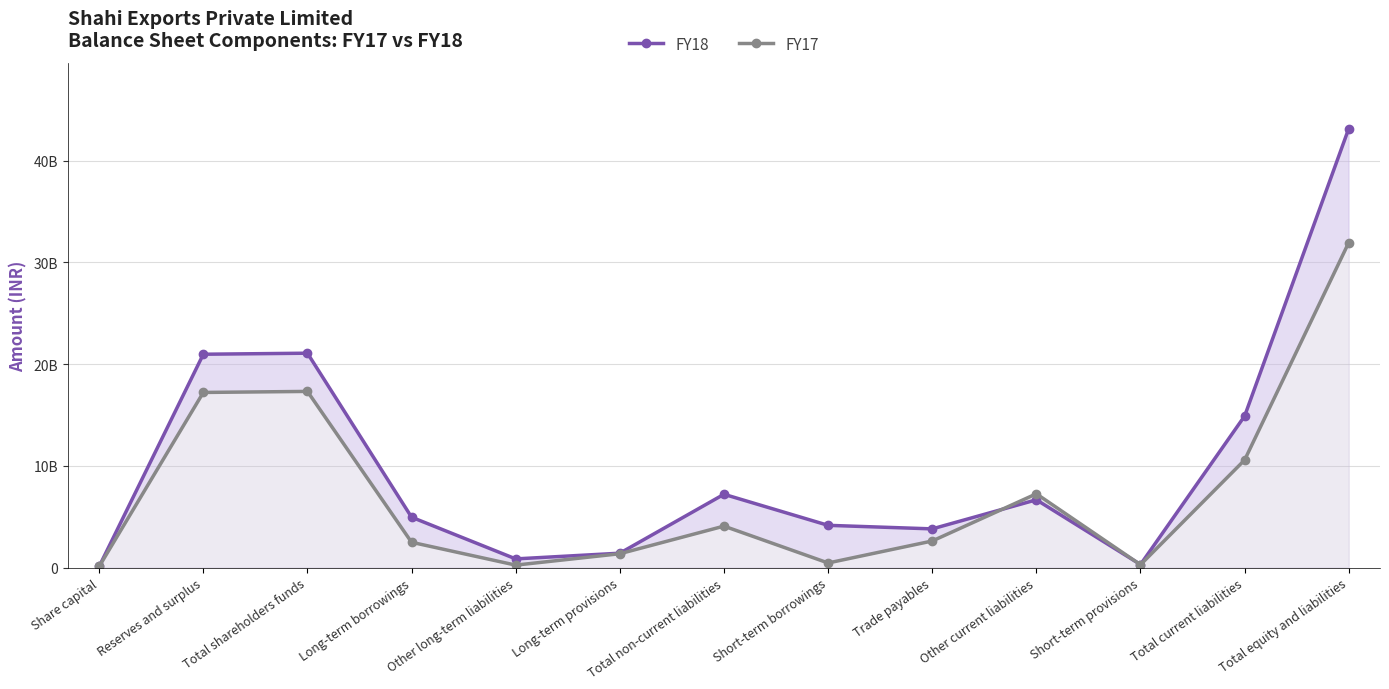

Which series ends up on top after the final intersection of FY18 and FY17?

FY18